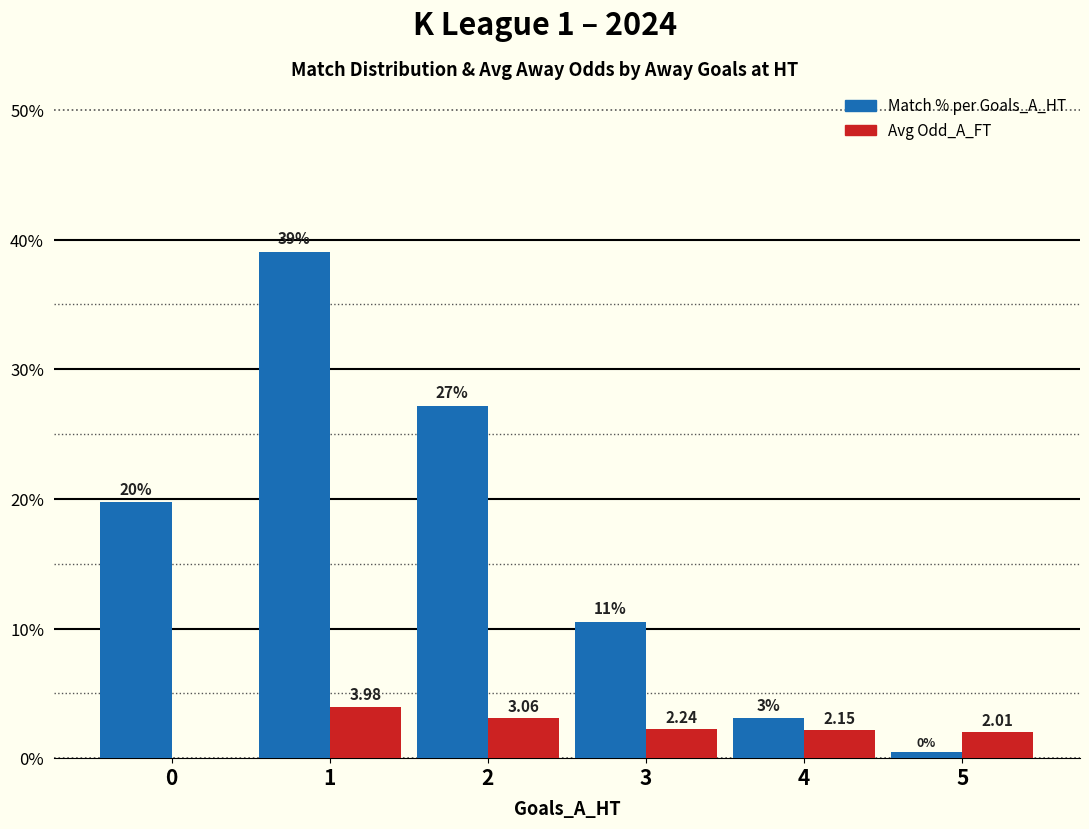

What is the total value across all series at 1?

43.0